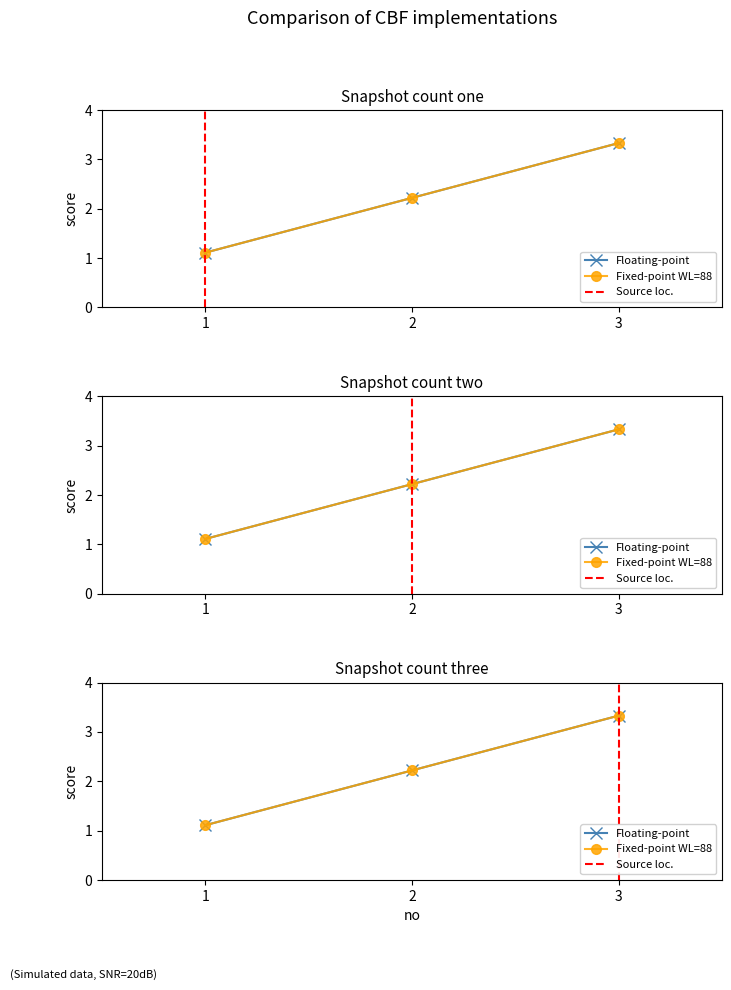

What is the sum of the values at 2 and 1?

3.3